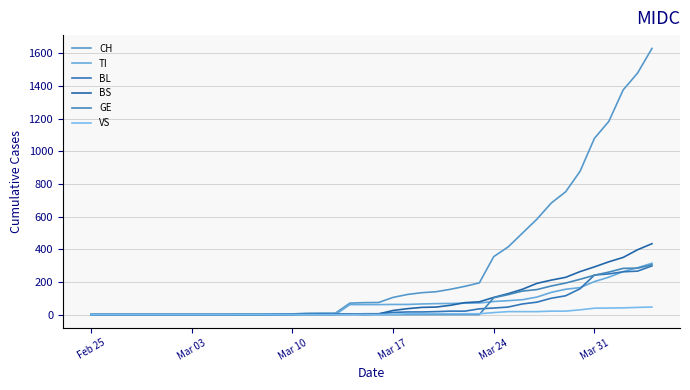

How many distinct data groups are displayed?

6